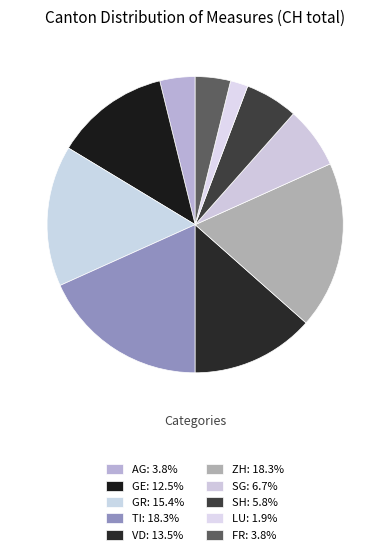

How many segments does this pie chart have?

10